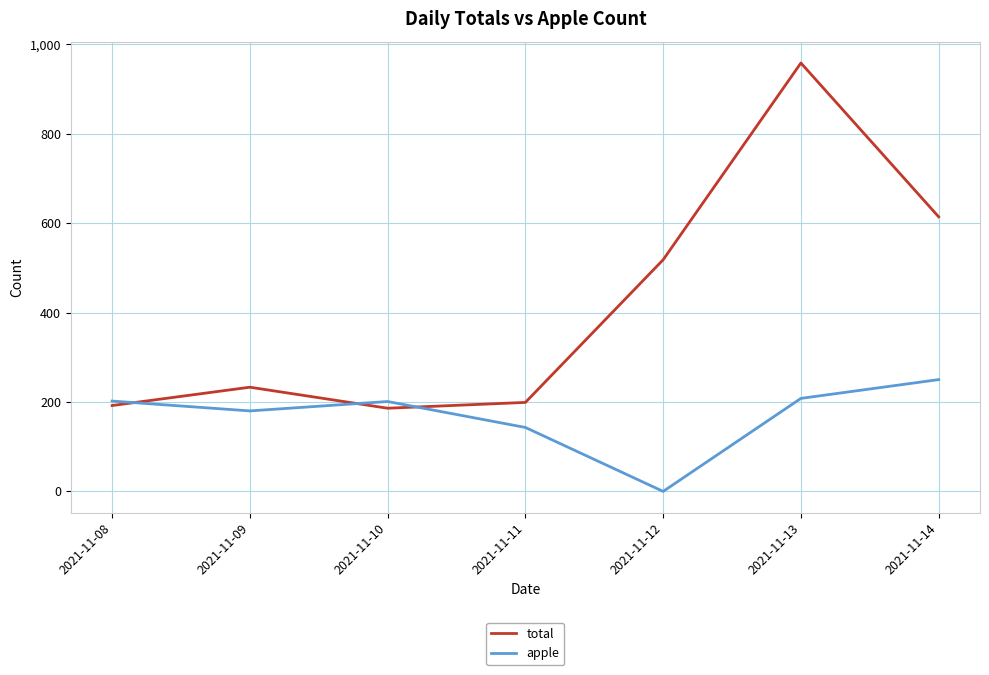

At which category is the sum across all series the highest?

2021-11-13